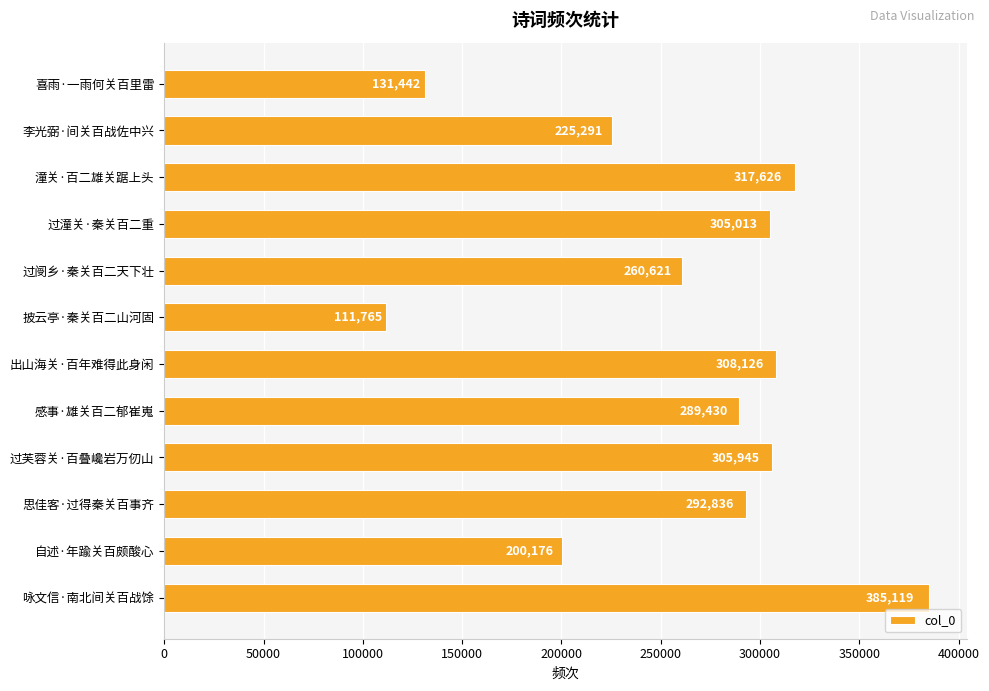

Reading top to bottom, what are all the values shown in this chart?

喜雨·一雨何关百里雷=131442	李光弼·间关百战佐中兴=225291	潼关·百二雄关踞上头=317626	过潼关·秦关百二重=305013	过阌乡·秦关百二天下壮=260621	披云亭·秦关百二山河固=111765	出山海关·百年难得此身闲=308126	感事·雄关百二郁崔嵬=289430	过芙蓉关·百叠巉岩万仞山=305945	思佳客·过得秦关百事齐=292836	自述·年踰关百颇酸心=200176	咏文信·南北间关百战馀=385119